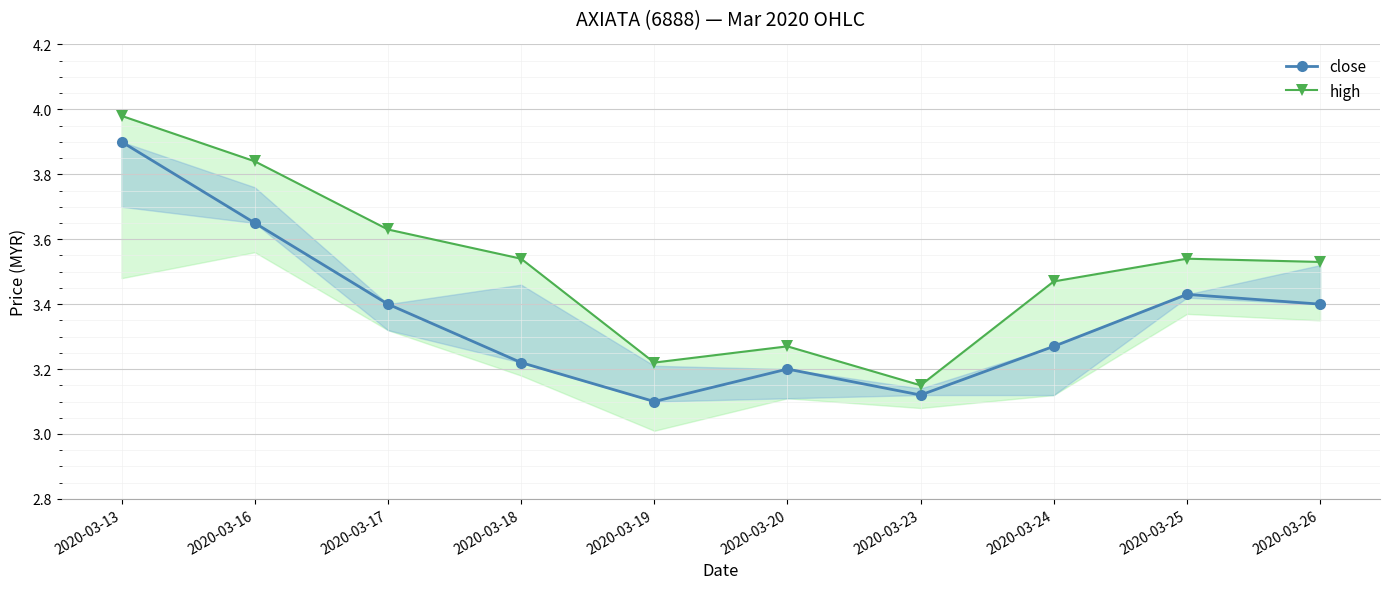

Reading right to left, what are all the values shown in this chart?

close: 3.4	3.4	3.3	3.1	3.2	3.1	3.2	3.4	3.6	3.9
high: 3.5	3.5	3.5	3.1	3.3	3.2	3.5	3.6	3.8	4.0